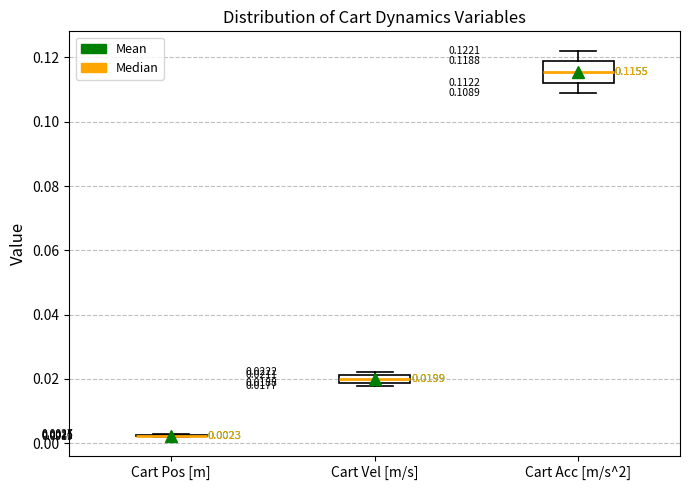

Which box is the tallest, from its lower edge to its upper edge?

Cart Acc [m/s^2]